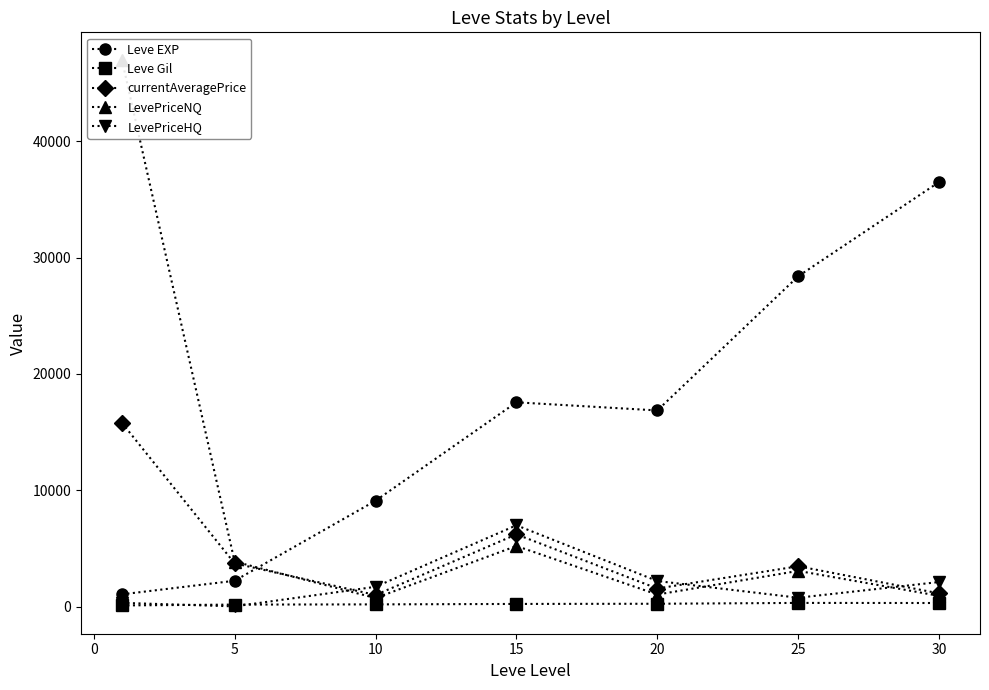

What is the value of the LevePriceNQ point at the 4th from the left?

5219.4